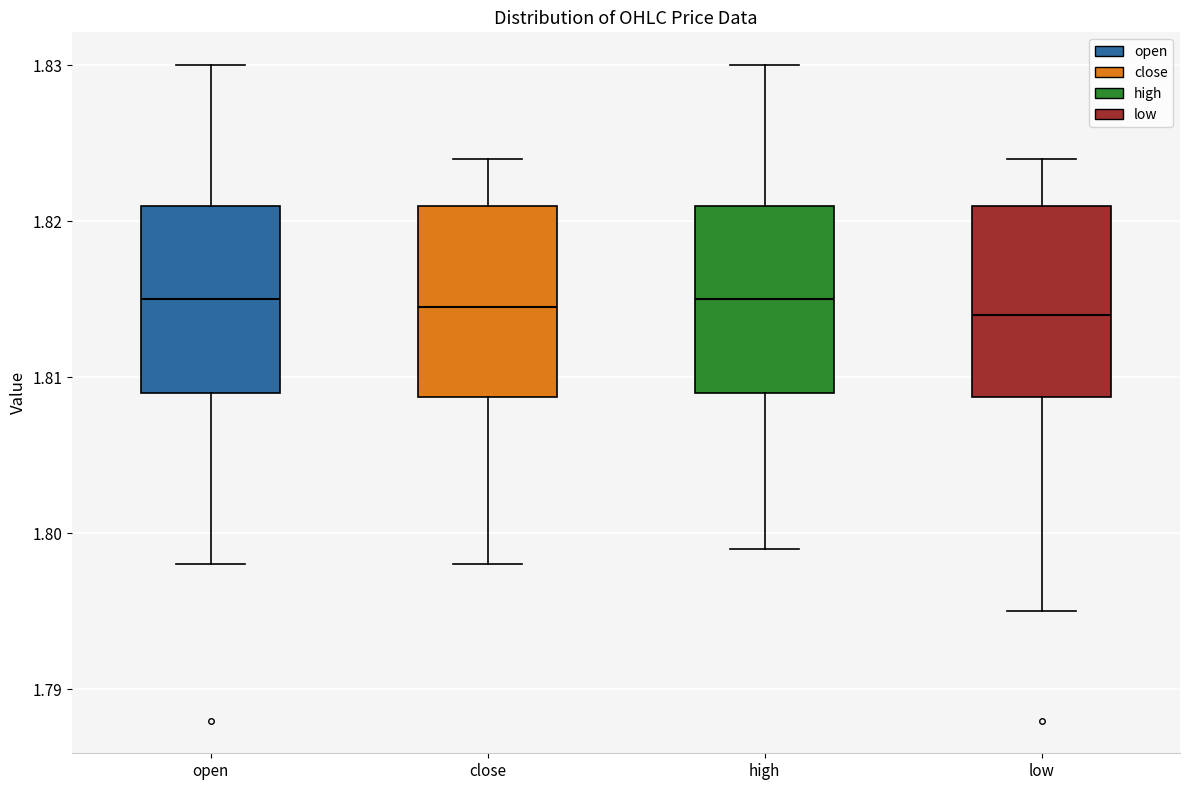

Reading left to right, transcribe this box plot: for each box, give where its median line is, the range the box spans, and where its two whiskers end, as read against the y-axis. The values are not printed on the chart, so give them approximately, as read against the axis.

open: median 1.815, box 1.809 to 1.821, whiskers 1.798 to 1.830
close: median 1.815, box 1.809 to 1.821, whiskers 1.798 to 1.824
high: median 1.815, box 1.809 to 1.821, whiskers 1.799 to 1.830
low: median 1.814, box 1.809 to 1.821, whiskers 1.795 to 1.824